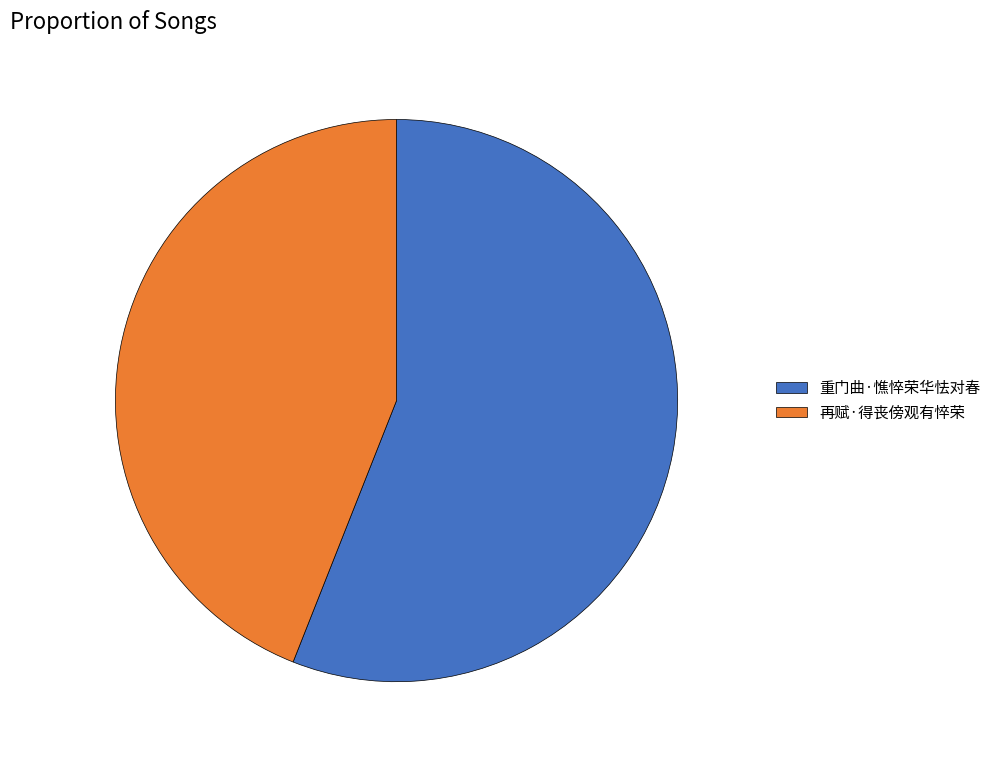

Rank the categories by value from highest to lowest.

重门曲·憔悴荣华怯对春, 再赋·得丧傍观有悴荣